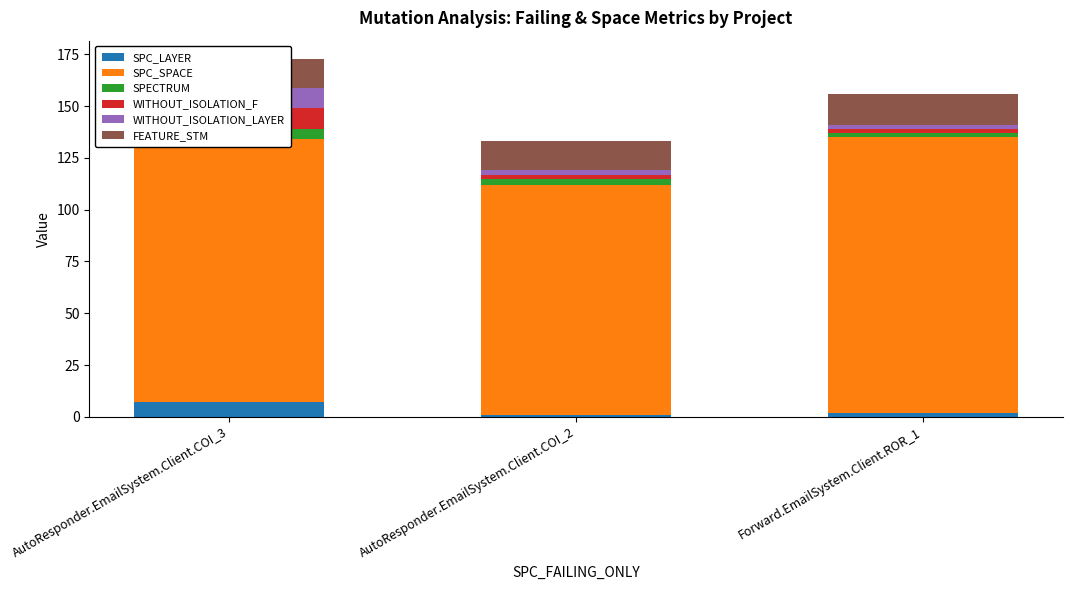

What is the difference between the highest and lowest values at Forward.EmailSystem.Client.ROR_1?

131